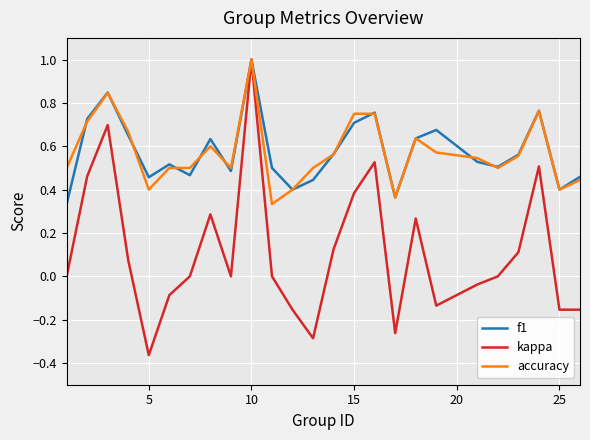

Which series has the largest range (max minus min)?

kappa